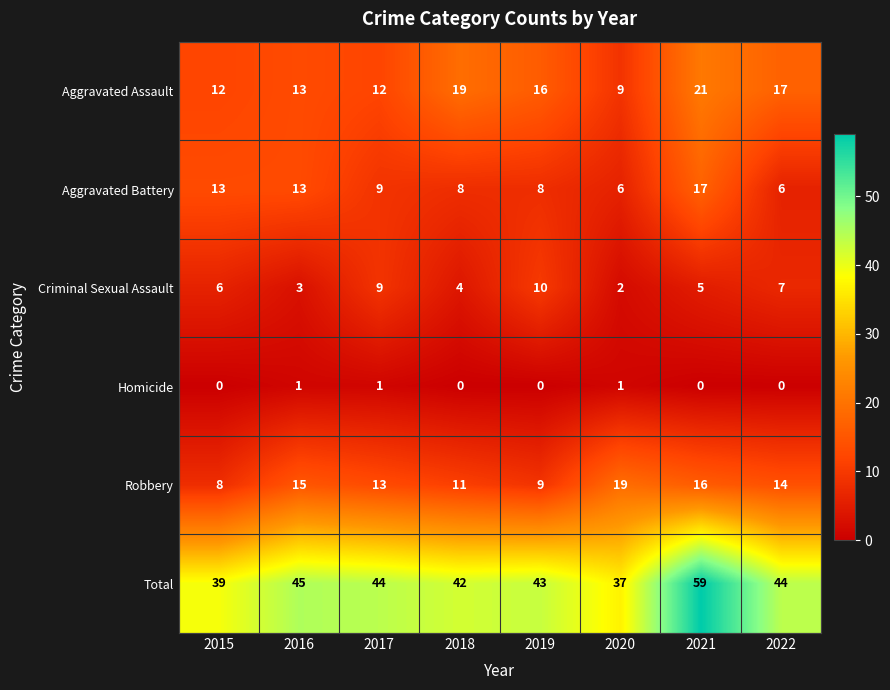

True or false: Robbery has a value of 3 at 2018.

False